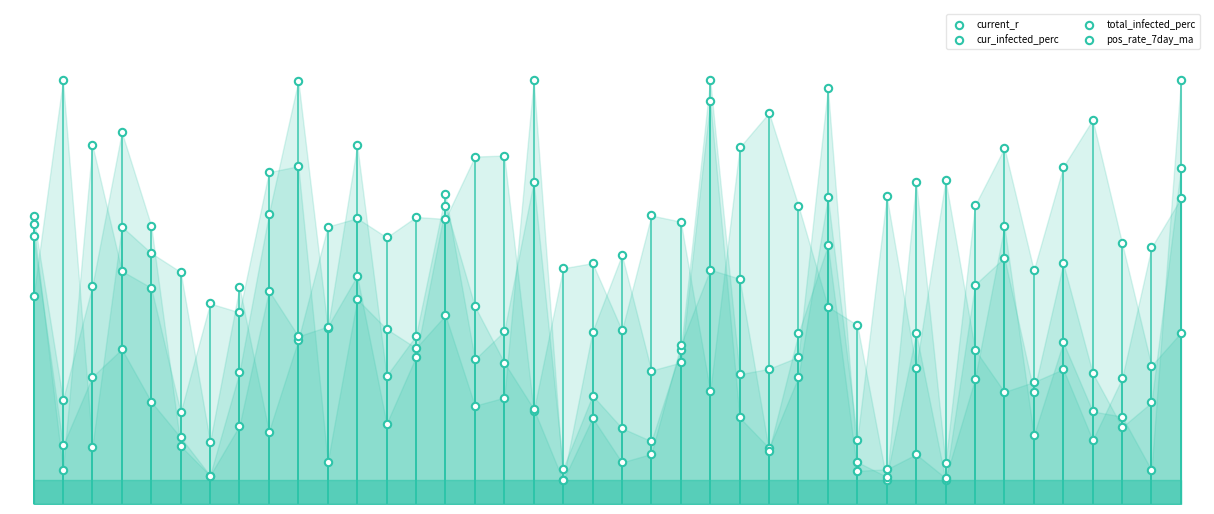

Which series reaches the maximum Y coordinate?

pos_rate_7day_ma